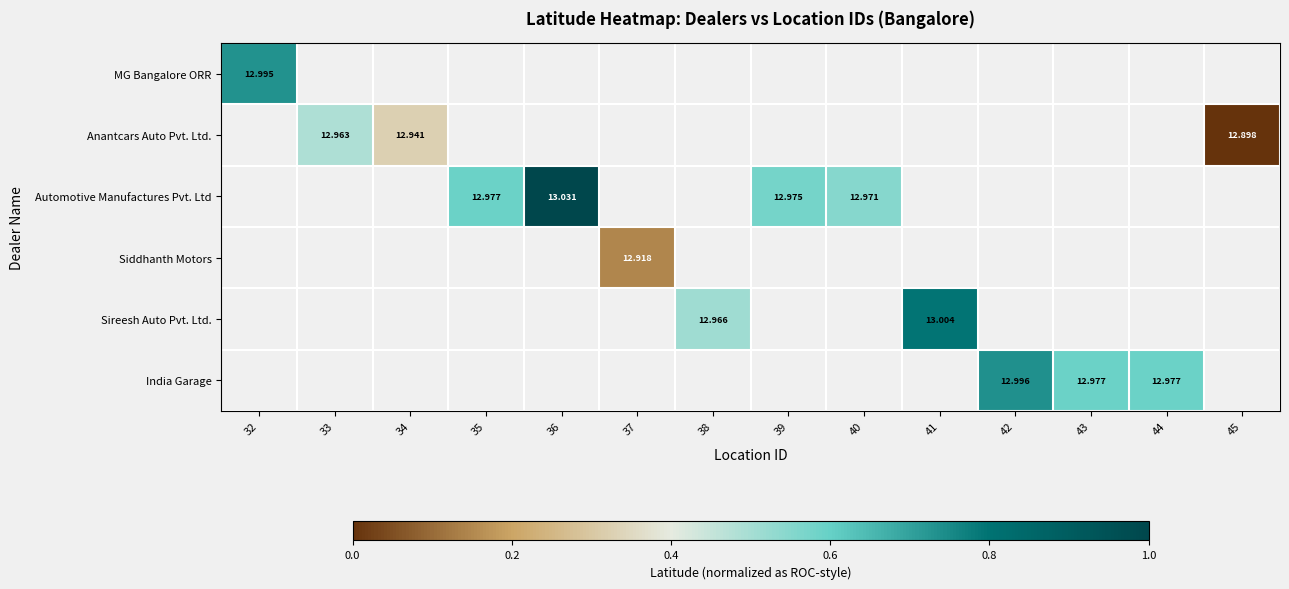

How many distinct data groups are displayed?

6